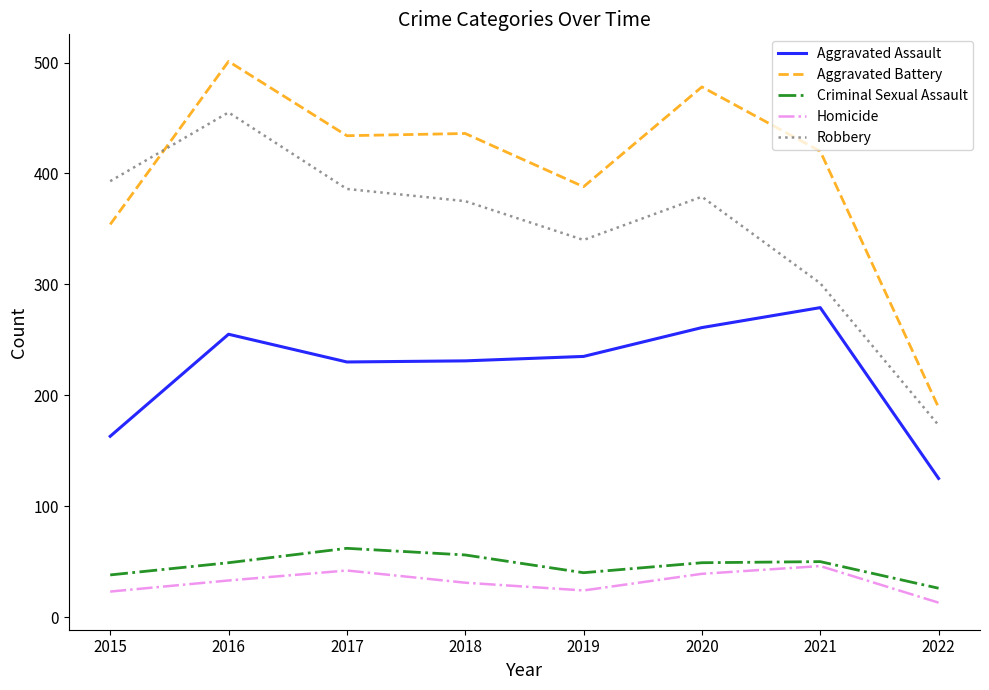

Which series changed the most between 2015 and 2017?

Aggravated Battery